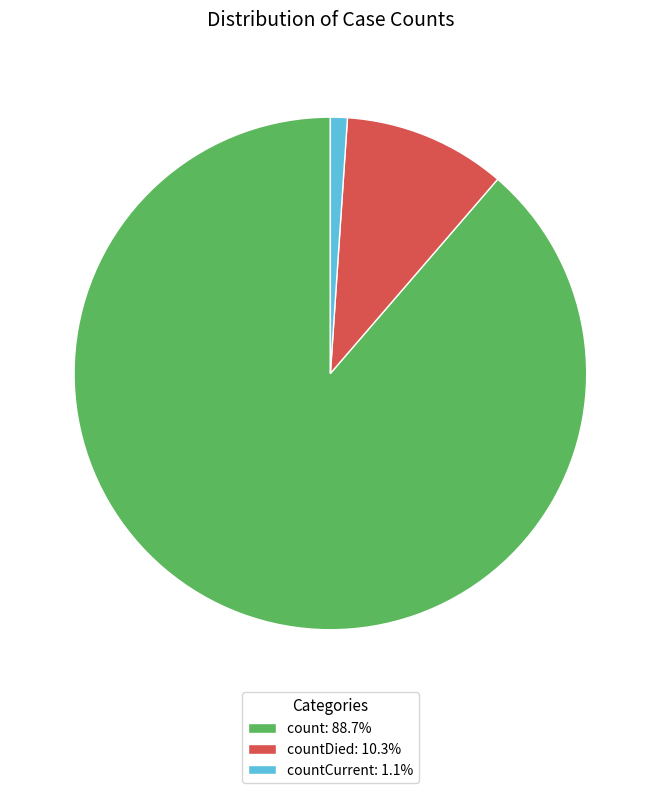

What is the ratio of the value at count: 88.7% to the value at countCurrent: 1.1%?

83.4